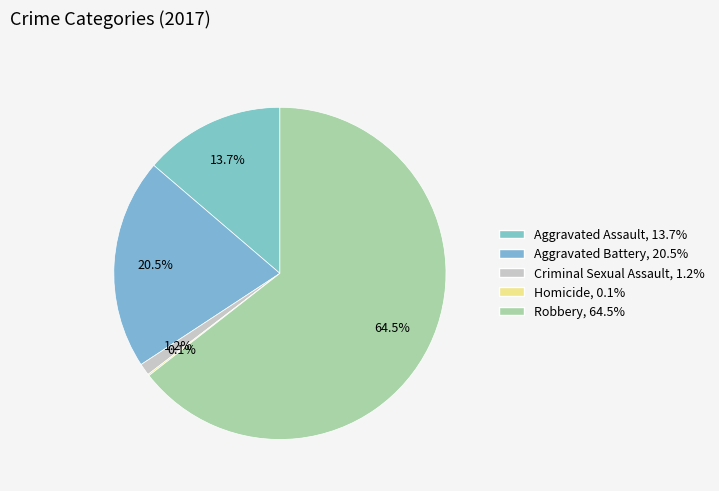

Combined, what portion of the pie is Homicide and Criminal Sexual Assault?

1.3%